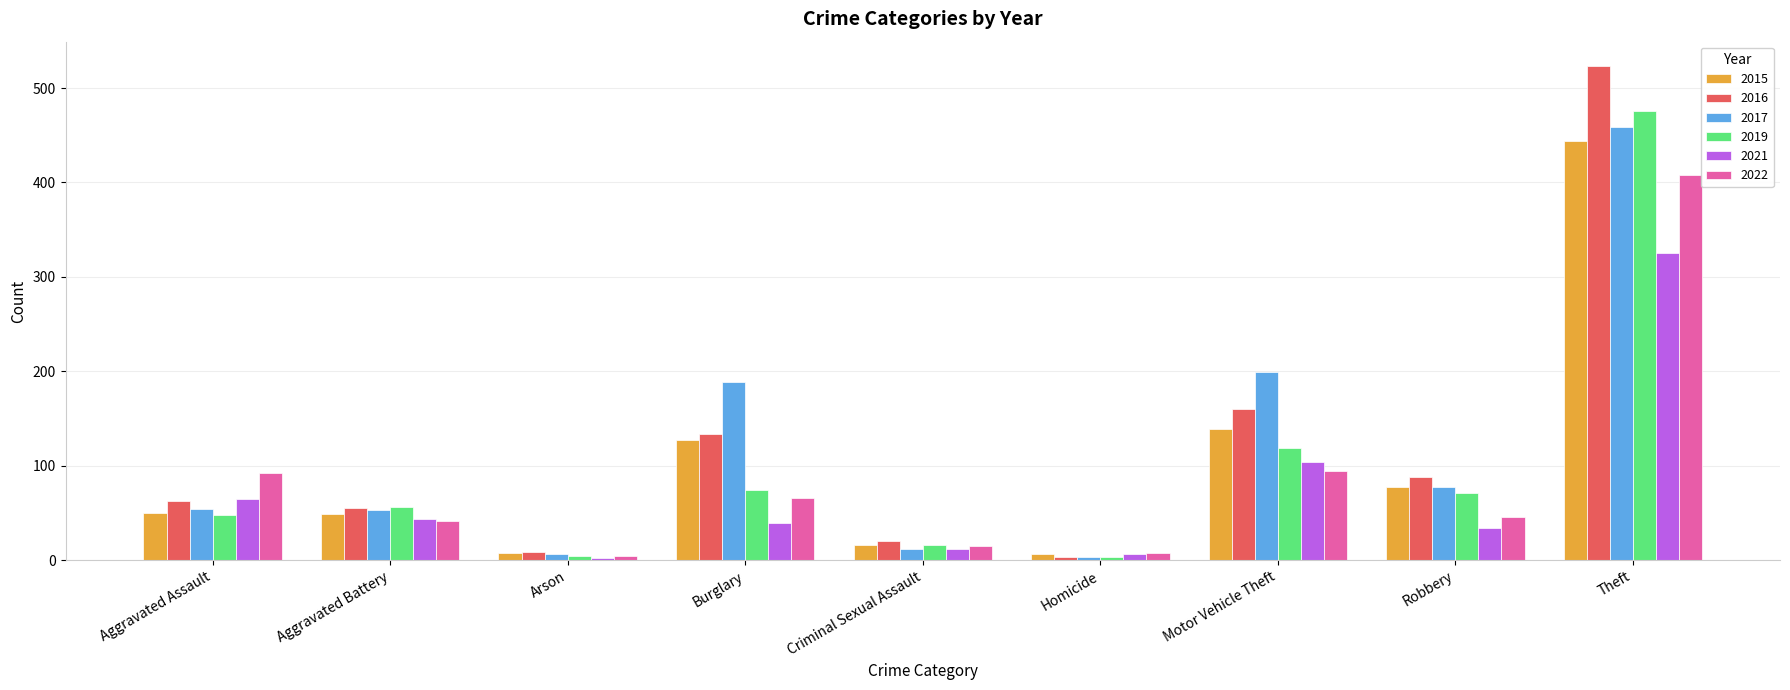

What is the maximum value shown in the chart?

523